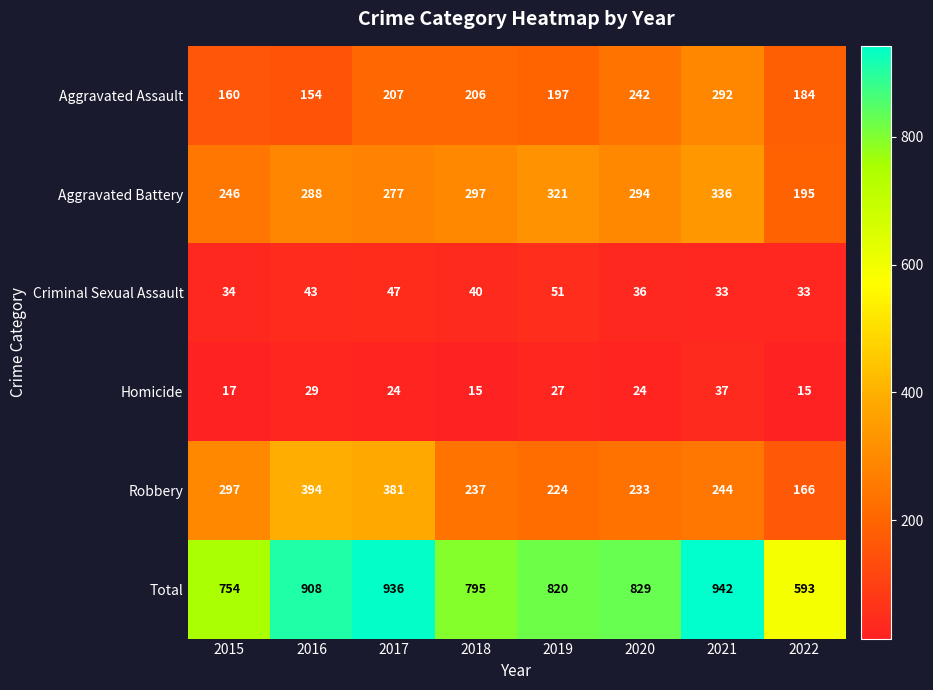

Which label corresponds to the largest value in the chart?

2021